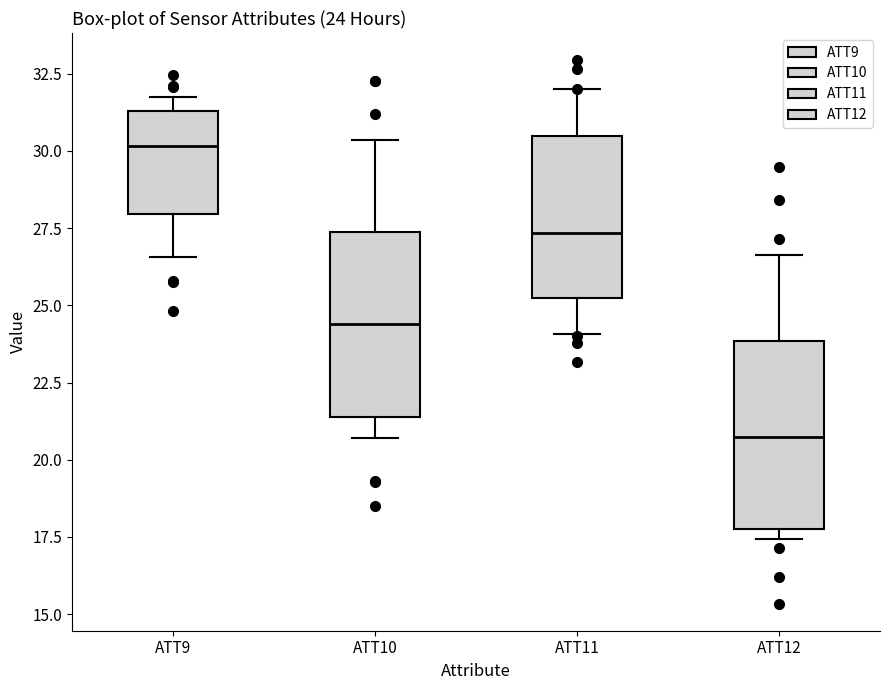

Which box has the highest median line?

ATT9